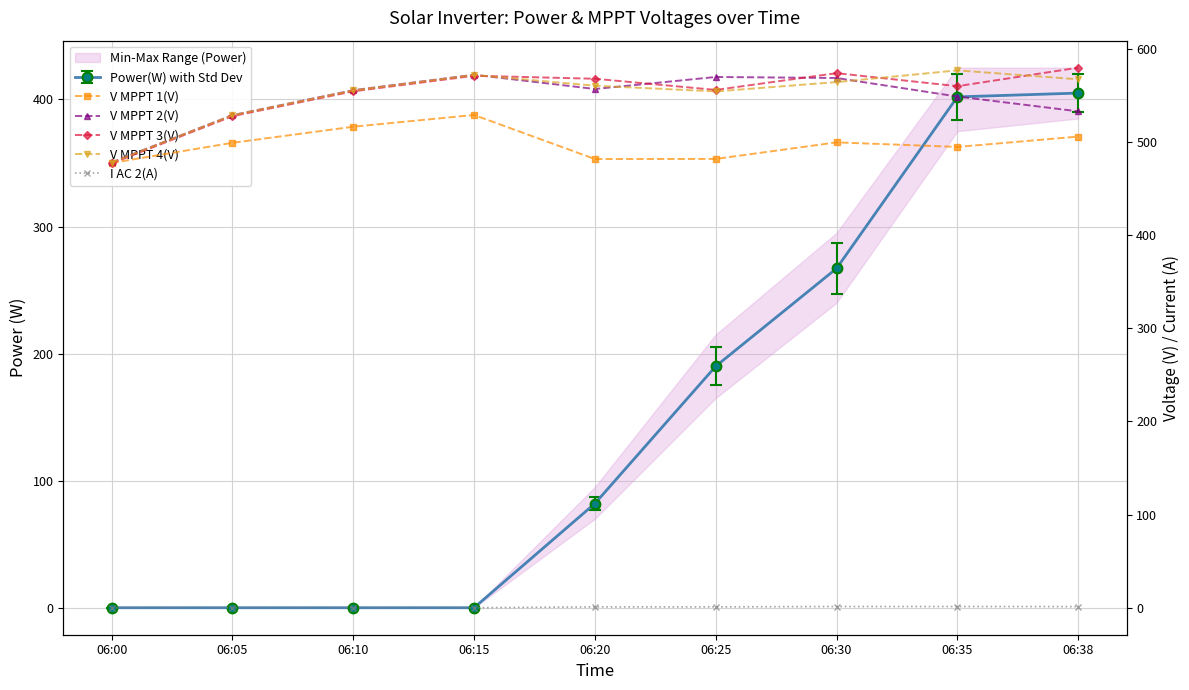

Is the value of V MPPT 1(V) at 06:00 greater than the value of V MPPT 2(V) at 06:38?

No